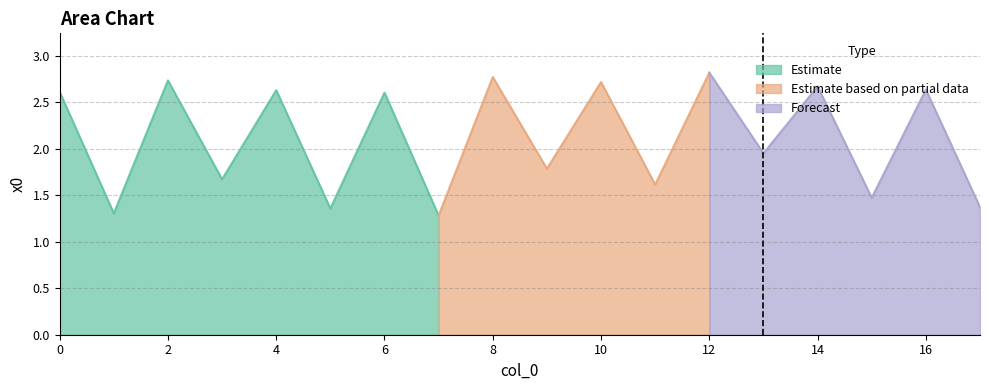

What value does the data have at 11?

1.6